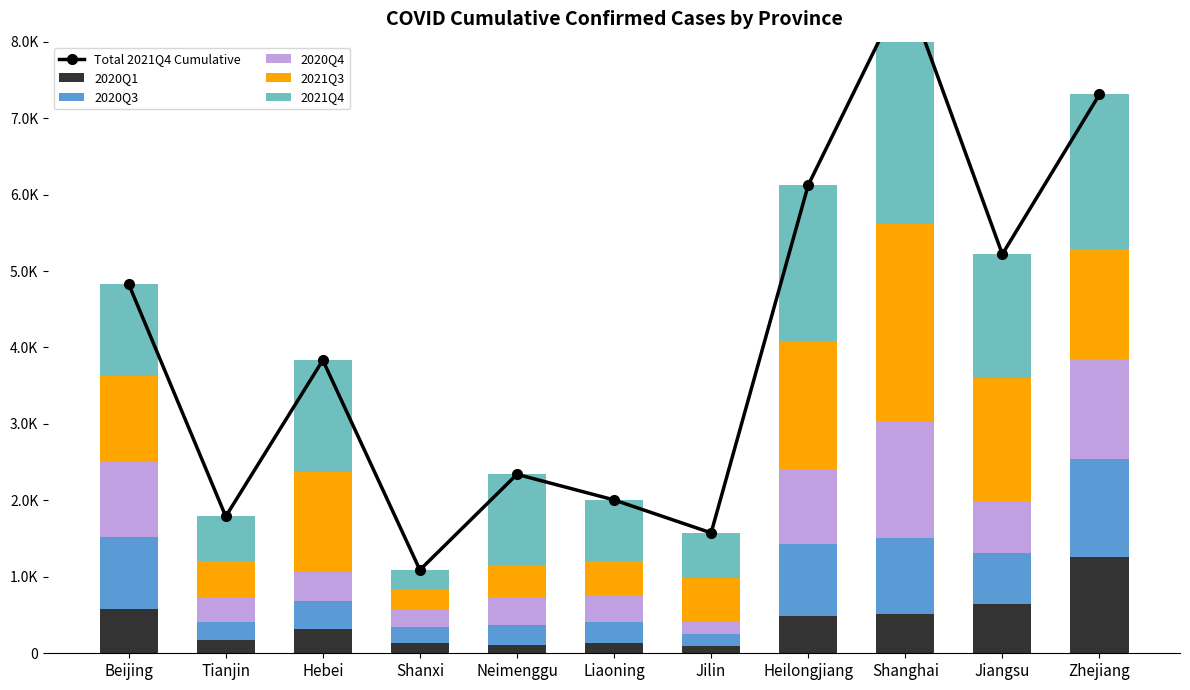

What is the difference between the highest and lowest values at Tianjin?

1616